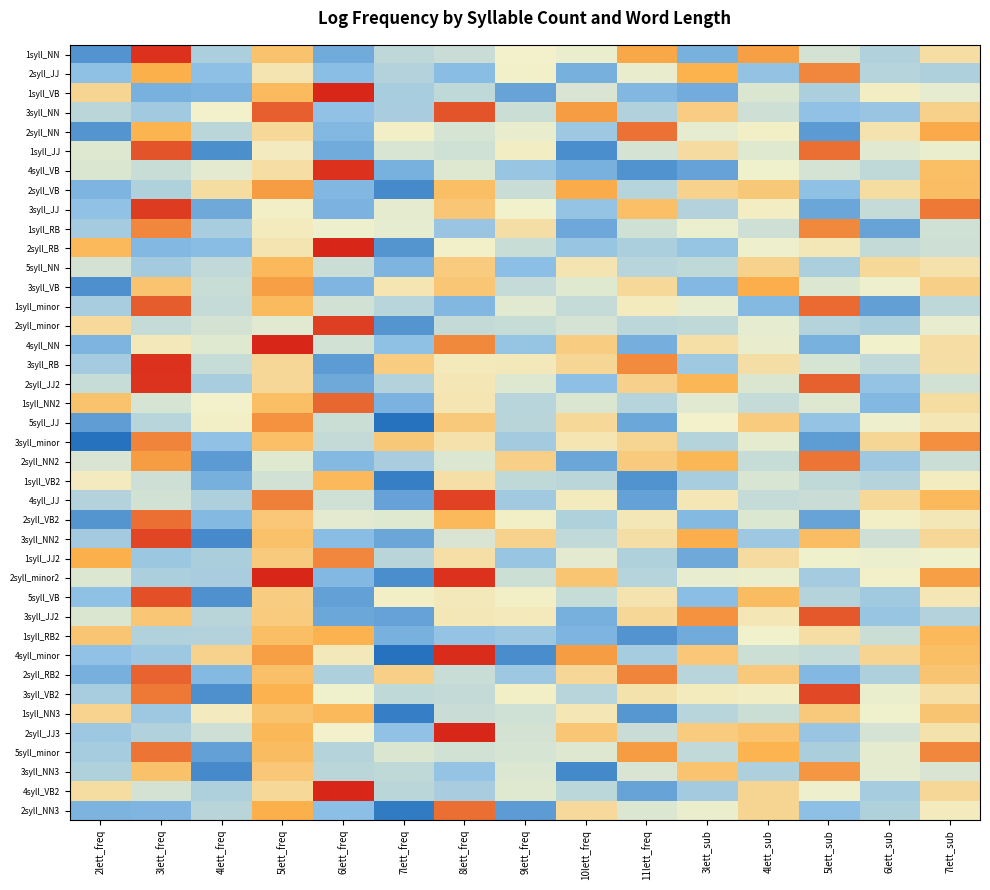

Reading left to right, list all the values displayed in this chart.

1syll_NN: 2lett_freq=6.4	3lett_freq=13.8	4lett_freq=8.3	5lett_freq=11.3	6lett_freq=7.1	7lett_freq=8.7	8lett_freq=8.9	9lett_freq=9.8	10lett_freq=9.6	11lett_freq=12.0	3lett_sub=7.2	4lett_sub=12.1	5lett_sub=9.1	6lett_sub=8.4	7lett_sub=10.4
2syll_JJ: 2lett_freq=7.7	3lett_freq=11.9	4lett_freq=7.7	5lett_freq=10.2	6lett_freq=7.6	7lett_freq=8.4	8lett_freq=7.6	9lett_freq=9.8	10lett_freq=7.2	11lett_freq=9.6	3lett_sub=11.9	4lett_sub=7.8	5lett_sub=12.5	6lett_sub=8.5	7lett_sub=8.3
1syll_VB: 2lett_freq=10.7	3lett_freq=7.3	4lett_freq=7.3	5lett_freq=11.6	6lett_freq=14.0	7lett_freq=8.2	8lett_freq=8.7	9lett_freq=6.9	10lett_freq=9.2	11lett_freq=7.4	3lett_sub=7.1	4lett_sub=9.3	5lett_sub=8.3	6lett_sub=9.9	7lett_sub=9.5
3syll_NN: 2lett_freq=8.6	3lett_freq=8.1	4lett_freq=9.8	5lett_freq=13.1	6lett_freq=7.7	7lett_freq=8.2	8lett_freq=13.3	9lett_freq=8.9	10lett_freq=12.2	11lett_freq=8.4	3lett_sub=11.0	4lett_sub=9.0	5lett_sub=7.7	6lett_sub=7.9	7lett_sub=10.9
2syll_NN: 2lett_freq=6.5	3lett_freq=11.8	4lett_freq=8.6	5lett_freq=10.6	6lett_freq=7.4	7lett_freq=9.8	8lett_freq=9.2	9lett_freq=9.6	10lett_freq=8.0	11lett_freq=12.8	3lett_sub=9.5	4lett_sub=9.8	5lett_sub=6.6	6lett_sub=10.2	7lett_sub=12.0
1syll_JJ: 2lett_freq=9.3	3lett_freq=13.3	4lett_freq=6.3	5lett_freq=10.0	6lett_freq=7.1	7lett_freq=9.2	8lett_freq=9.0	9lett_freq=9.9	10lett_freq=6.3	11lett_freq=9.1	3lett_sub=10.5	4lett_sub=9.4	5lett_sub=12.9	6lett_sub=9.4	7lett_sub=9.6
4syll_VB: 2lett_freq=9.3	3lett_freq=8.9	4lett_freq=9.4	5lett_freq=10.4	6lett_freq=13.8	7lett_freq=7.2	8lett_freq=9.4	9lett_freq=7.9	10lett_freq=7.2	11lett_freq=6.4	3lett_sub=6.8	4lett_sub=9.7	5lett_sub=9.1	6lett_sub=8.7	7lett_sub=11.5
2syll_VB: 2lett_freq=7.3	3lett_freq=8.4	4lett_freq=10.5	5lett_freq=12.2	6lett_freq=7.4	7lett_freq=6.2	8lett_freq=11.5	9lett_freq=8.9	10lett_freq=11.9	11lett_freq=8.5	3lett_sub=10.8	4lett_sub=11.1	5lett_sub=7.7	6lett_sub=10.5	7lett_sub=11.5
3syll_JJ: 2lett_freq=7.7	3lett_freq=13.7	4lett_freq=7.1	5lett_freq=9.8	6lett_freq=7.3	7lett_freq=9.5	8lett_freq=11.2	9lett_freq=9.7	10lett_freq=7.8	11lett_freq=11.4	3lett_sub=8.4	4lett_sub=9.9	5lett_sub=7.0	6lett_sub=8.8	7lett_sub=12.7
1syll_RB: 2lett_freq=8.1	3lett_freq=12.5	4lett_freq=8.2	5lett_freq=10.0	6lett_freq=9.7	7lett_freq=9.5	8lett_freq=7.9	9lett_freq=10.4	10lett_freq=7.0	11lett_freq=9.0	3lett_sub=9.6	4lett_sub=9.0	5lett_sub=12.5	6lett_sub=6.9	7lett_sub=9.0
2syll_RB: 2lett_freq=11.6	3lett_freq=7.5	4lett_freq=7.6	5lett_freq=10.2	6lett_freq=14.0	7lett_freq=6.5	8lett_freq=9.8	9lett_freq=8.9	10lett_freq=7.9	11lett_freq=8.3	3lett_sub=7.8	4lett_sub=9.7	5lett_sub=10.1	6lett_sub=8.8	7lett_sub=9.0
5syll_NN: 2lett_freq=9.1	3lett_freq=8.1	4lett_freq=8.8	5lett_freq=11.6	6lett_freq=8.9	7lett_freq=7.4	8lett_freq=11.0	9lett_freq=7.6	10lett_freq=10.2	11lett_freq=8.5	3lett_sub=8.7	4lett_sub=10.8	5lett_sub=8.3	6lett_sub=10.6	7lett_sub=10.3
3syll_VB: 2lett_freq=6.3	3lett_freq=11.3	4lett_freq=8.9	5lett_freq=12.2	6lett_freq=7.4	7lett_freq=10.2	8lett_freq=11.2	9lett_freq=8.8	10lett_freq=9.4	11lett_freq=10.6	3lett_sub=7.5	4lett_sub=11.9	5lett_sub=9.3	6lett_sub=9.7	7lett_sub=10.9
1syll_minor: 2lett_freq=8.2	3lett_freq=13.1	4lett_freq=8.8	5lett_freq=11.6	6lett_freq=9.1	7lett_freq=8.5	8lett_freq=7.4	9lett_freq=9.4	10lett_freq=8.8	11lett_freq=10.0	3lett_sub=9.5	4lett_sub=7.5	5lett_sub=13.0	6lett_sub=6.8	7lett_sub=8.7
2syll_minor: 2lett_freq=10.6	3lett_freq=8.8	4lett_freq=9.1	5lett_freq=9.4	6lett_freq=13.6	7lett_freq=6.5	8lett_freq=8.8	9lett_freq=8.8	10lett_freq=9.1	11lett_freq=8.7	3lett_sub=8.7	4lett_sub=9.5	5lett_sub=8.5	6lett_sub=8.3	7lett_sub=9.5
4syll_NN: 2lett_freq=7.3	3lett_freq=10.1	4lett_freq=9.4	5lett_freq=14.0	6lett_freq=9.1	7lett_freq=7.7	8lett_freq=12.5	9lett_freq=7.8	10lett_freq=11.0	11lett_freq=7.2	3lett_sub=10.4	4lett_sub=9.6	5lett_sub=7.2	6lett_sub=9.7	7lett_sub=10.4
3syll_RB: 2lett_freq=8.1	3lett_freq=13.8	4lett_freq=8.8	5lett_freq=10.6	6lett_freq=6.6	7lett_freq=11.0	8lett_freq=10.0	9lett_freq=10.1	10lett_freq=10.7	11lett_freq=12.4	3lett_sub=8.1	4lett_sub=10.4	5lett_sub=9.2	6lett_sub=8.7	7lett_sub=10.4
2syll_JJ2: 2lett_freq=8.8	3lett_freq=13.8	4lett_freq=8.2	5lett_freq=10.6	6lett_freq=7.0	7lett_freq=8.4	8lett_freq=10.1	9lett_freq=9.3	10lett_freq=7.7	11lett_freq=10.8	3lett_sub=11.7	4lett_sub=9.3	5lett_sub=13.1	6lett_sub=7.8	7lett_sub=9.1
1syll_NN2: 2lett_freq=11.3	3lett_freq=9.2	4lett_freq=9.8	5lett_freq=11.5	6lett_freq=13.0	7lett_freq=7.3	8lett_freq=10.2	9lett_freq=8.6	10lett_freq=9.3	11lett_freq=8.5	3lett_sub=9.4	4lett_sub=8.8	5lett_sub=9.3	6lett_sub=7.5	7lett_sub=10.5
5syll_JJ: 2lett_freq=6.7	3lett_freq=8.6	4lett_freq=9.8	5lett_freq=12.4	6lett_freq=8.9	7lett_freq=5.5	8lett_freq=11.1	9lett_freq=8.6	10lett_freq=10.6	11lett_freq=7.0	3lett_sub=9.8	4lett_sub=11.0	5lett_sub=7.8	6lett_sub=9.7	7lett_sub=10.1
3syll_minor: 2lett_freq=5.5	3lett_freq=12.6	4lett_freq=7.7	5lett_freq=11.4	6lett_freq=8.8	7lett_freq=11.1	8lett_freq=10.3	9lett_freq=8.1	10lett_freq=10.2	11lett_freq=10.7	3lett_sub=8.5	4lett_sub=9.5	5lett_sub=6.7	6lett_sub=10.7	7lett_sub=12.4
2syll_NN2: 2lett_freq=9.2	3lett_freq=12.2	4lett_freq=6.6	5lett_freq=9.4	6lett_freq=7.5	7lett_freq=8.2	8lett_freq=9.3	9lett_freq=10.9	10lett_freq=6.9	11lett_freq=11.1	3lett_sub=11.7	4lett_sub=8.8	5lett_sub=12.8	6lett_sub=8.0	7lett_sub=8.9
1syll_VB2: 2lett_freq=10.0	3lett_freq=9.0	4lett_freq=7.2	5lett_freq=9.1	6lett_freq=11.6	7lett_freq=5.9	8lett_freq=10.3	9lett_freq=8.7	10lett_freq=8.6	11lett_freq=6.4	3lett_sub=8.2	4lett_sub=9.2	5lett_sub=8.7	6lett_sub=8.5	7lett_sub=9.9
4syll_JJ: 2lett_freq=8.4	3lett_freq=9.1	4lett_freq=8.3	5lett_freq=12.6	6lett_freq=9.0	7lett_freq=6.8	8lett_freq=13.5	9lett_freq=8.1	10lett_freq=10.0	11lett_freq=6.8	3lett_sub=10.1	4lett_sub=8.8	5lett_sub=8.9	6lett_sub=10.6	7lett_sub=11.6
2syll_VB2: 2lett_freq=6.5	3lett_freq=12.9	4lett_freq=7.5	5lett_freq=11.2	6lett_freq=9.4	7lett_freq=9.4	8lett_freq=11.6	9lett_freq=9.9	10lett_freq=8.4	11lett_freq=10.1	3lett_sub=7.5	4lett_sub=9.3	5lett_sub=6.9	6lett_sub=9.8	7lett_sub=10.1
3syll_NN2: 2lett_freq=8.1	3lett_freq=13.5	4lett_freq=6.2	5lett_freq=11.4	6lett_freq=7.6	7lett_freq=7.0	8lett_freq=9.2	9lett_freq=10.8	10lett_freq=8.7	11lett_freq=10.4	3lett_sub=11.9	4lett_sub=8.0	5lett_sub=11.5	6lett_sub=9.0	7lett_sub=10.6
1syll_JJ2: 2lett_freq=11.9	3lett_freq=8.0	4lett_freq=8.3	5lett_freq=11.1	6lett_freq=12.5	7lett_freq=8.6	8lett_freq=10.4	9lett_freq=7.9	10lett_freq=9.4	11lett_freq=8.4	3lett_sub=7.0	4lett_sub=10.5	5lett_sub=9.7	6lett_sub=9.7	7lett_sub=9.7
2syll_minor2: 2lett_freq=9.3	3lett_freq=8.3	4lett_freq=8.2	5lett_freq=14.0	6lett_freq=7.4	7lett_freq=6.3	8lett_freq=13.8	9lett_freq=9.0	10lett_freq=11.2	11lett_freq=8.5	3lett_sub=9.5	4lett_sub=9.6	5lett_sub=8.1	6lett_sub=9.8	7lett_sub=12.1
5syll_VB: 2lett_freq=7.7	3lett_freq=13.3	4lett_freq=6.4	5lett_freq=11.0	6lett_freq=6.8	7lett_freq=9.8	8lett_freq=10.1	9lett_freq=9.8	10lett_freq=8.8	11lett_freq=10.2	3lett_sub=7.6	4lett_sub=11.5	5lett_sub=8.5	6lett_sub=8.1	7lett_sub=10.1
3syll_JJ2: 2lett_freq=9.3	3lett_freq=11.2	4lett_freq=8.6	5lett_freq=11.0	6lett_freq=7.0	7lett_freq=6.9	8lett_freq=10.1	9lett_freq=10.0	10lett_freq=7.2	11lett_freq=10.6	3lett_sub=12.4	4lett_sub=10.1	5lett_sub=13.2	6lett_sub=7.9	7lett_sub=8.4
1syll_RB2: 2lett_freq=11.2	3lett_freq=8.4	4lett_freq=8.4	5lett_freq=11.5	6lett_freq=11.8	7lett_freq=7.2	8lett_freq=7.8	9lett_freq=8.0	10lett_freq=7.3	11lett_freq=6.5	3lett_sub=7.1	4lett_sub=9.7	5lett_sub=10.4	6lett_sub=8.9	7lett_sub=11.6
4syll_minor: 2lett_freq=7.7	3lett_freq=8.0	4lett_freq=10.8	5lett_freq=12.2	6lett_freq=10.1	7lett_freq=5.5	8lett_freq=13.9	9lett_freq=6.2	10lett_freq=12.2	11lett_freq=8.2	3lett_sub=11.2	4lett_sub=9.0	5lett_sub=8.8	6lett_sub=10.7	7lett_sub=11.5
2syll_RB2: 2lett_freq=7.2	3lett_freq=13.1	4lett_freq=7.5	5lett_freq=11.4	6lett_freq=8.4	7lett_freq=10.9	8lett_freq=8.9	9lett_freq=8.0	10lett_freq=10.6	11lett_freq=12.6	3lett_sub=8.5	4lett_sub=11.1	5lett_sub=7.4	6lett_sub=8.3	7lett_sub=11.3
3syll_VB2: 2lett_freq=8.2	3lett_freq=12.7	4lett_freq=6.3	5lett_freq=11.8	6lett_freq=9.7	7lett_freq=8.7	8lett_freq=8.8	9lett_freq=9.8	10lett_freq=8.5	11lett_freq=10.2	3lett_sub=10.0	4lett_sub=9.9	5lett_sub=13.4	6lett_sub=9.6	7lett_sub=10.4
1syll_NN3: 2lett_freq=10.7	3lett_freq=8.0	4lett_freq=10.0	5lett_freq=11.3	6lett_freq=11.6	7lett_freq=5.8	8lett_freq=8.9	9lett_freq=9.0	10lett_freq=10.1	11lett_freq=6.6	3lett_sub=8.5	4lett_sub=8.9	5lett_sub=11.1	6lett_sub=9.7	7lett_sub=11.2
2syll_JJ3: 2lett_freq=8.0	3lett_freq=8.4	4lett_freq=9.0	5lett_freq=11.7	6lett_freq=9.8	7lett_freq=7.8	8lett_freq=14.0	9lett_freq=9.1	10lett_freq=11.2	11lett_freq=8.9	3lett_sub=11.0	4lett_sub=11.3	5lett_sub=7.9	6lett_sub=9.1	7lett_sub=10.3
5syll_minor: 2lett_freq=8.2	3lett_freq=12.8	4lett_freq=6.8	5lett_freq=11.5	6lett_freq=8.5	7lett_freq=9.3	8lett_freq=9.1	9lett_freq=9.2	10lett_freq=9.3	11lett_freq=12.2	3lett_sub=8.7	4lett_sub=11.8	5lett_sub=8.3	6lett_sub=9.5	7lett_sub=12.5
3syll_NN3: 2lett_freq=8.4	3lett_freq=11.4	4lett_freq=6.2	5lett_freq=11.2	6lett_freq=8.6	7lett_freq=8.7	8lett_freq=7.8	9lett_freq=9.3	10lett_freq=6.1	11lett_freq=9.2	3lett_sub=11.3	4lett_sub=8.3	5lett_sub=12.3	6lett_sub=9.5	7lett_sub=9.2
4syll_VB2: 2lett_freq=10.4	3lett_freq=9.1	4lett_freq=8.3	5lett_freq=10.6	6lett_freq=14.0	7lett_freq=8.6	8lett_freq=8.2	9lett_freq=9.4	10lett_freq=8.6	11lett_freq=6.9	3lett_sub=8.1	4lett_sub=10.7	5lett_sub=9.7	6lett_sub=8.2	7lett_sub=10.6
2syll_NN3: 2lett_freq=7.3	3lett_freq=7.4	4lett_freq=8.6	5lett_freq=11.9	6lett_freq=7.6	7lett_freq=5.7	8lett_freq=12.9	9lett_freq=6.7	10lett_freq=10.6	11lett_freq=9.3	3lett_sub=9.6	4lett_sub=10.7	5lett_sub=7.7	6lett_sub=8.4	7lett_sub=10.0